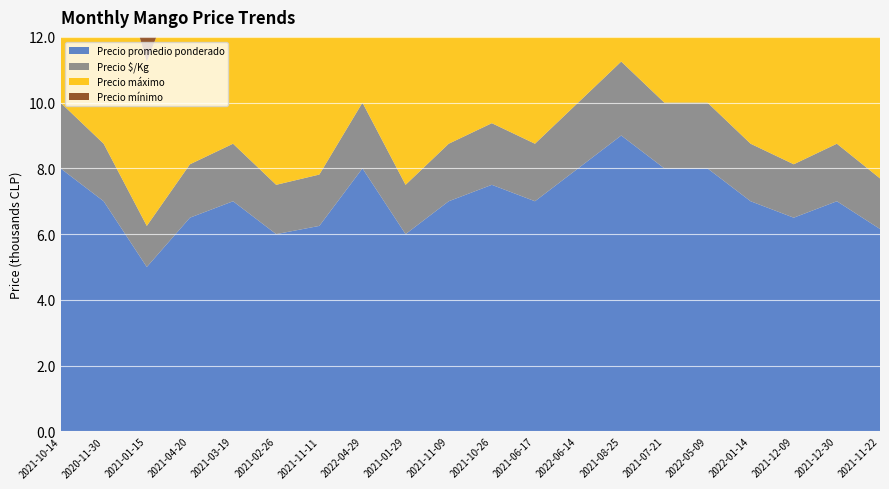

Reading right to left, extract all data points from this chart.

Precio promedio ponderado: 6156	7000	6500	7000	8000	8000	9000	8000	7000	7500	7000	6000	8000	6250	6000	7000	6500	5000	7000	8000
Precio $/Kg: 1539	1750	1625	1750	2000	2000	2250	2000	1750	1875	1750	1500	2000	1562	1500	1750	1625	1250	1750	2000
Precio máximo: 6300	7000	7000	7000	8000	8000	9000	8000	7000	7500	7000	6000	8000	6500	6000	7000	6500	5000	7000	8000
Precio mínimo: 6000	7000	6000	7000	8000	8000	9000	8000	7000	7500	7000	6000	8000	6000	6000	7000	6500	5000	7000	8000